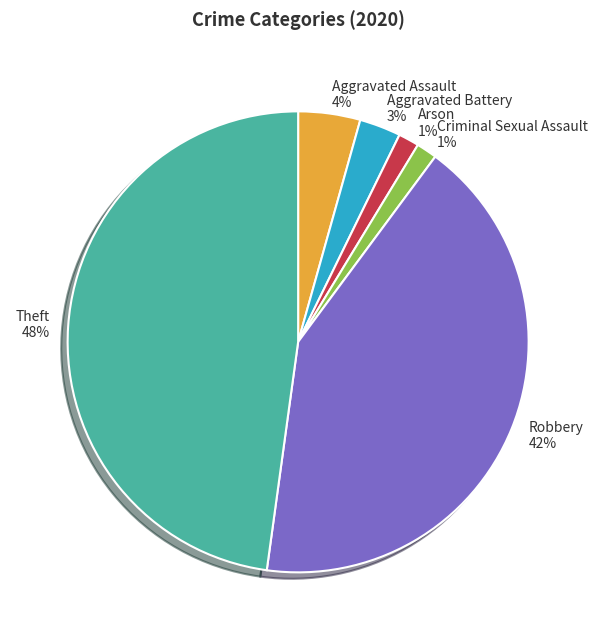

To the nearest percent, what portion does Aggravated Assault 4% represent?

4%